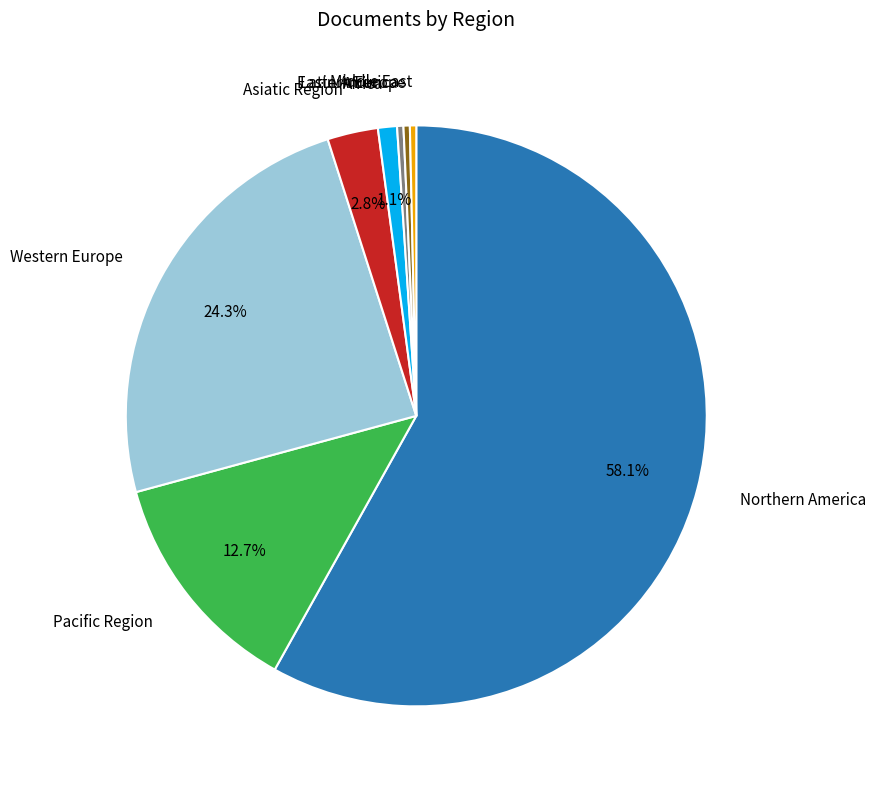

Which has a higher value, Asiatic Region or Northern America?

Northern America